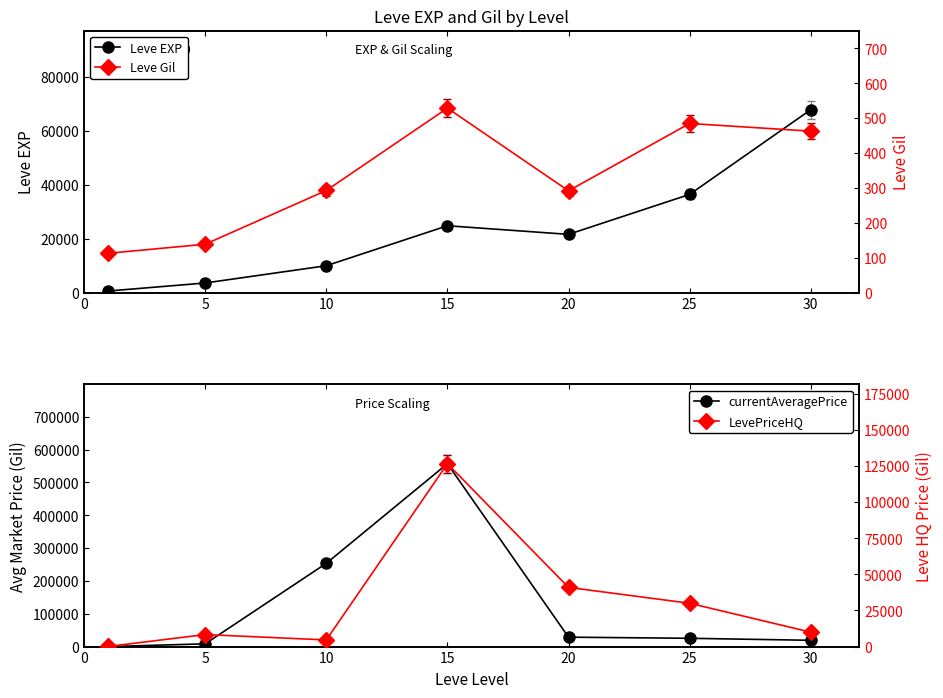

Read the currentAveragePrice value at 30.

19142.9